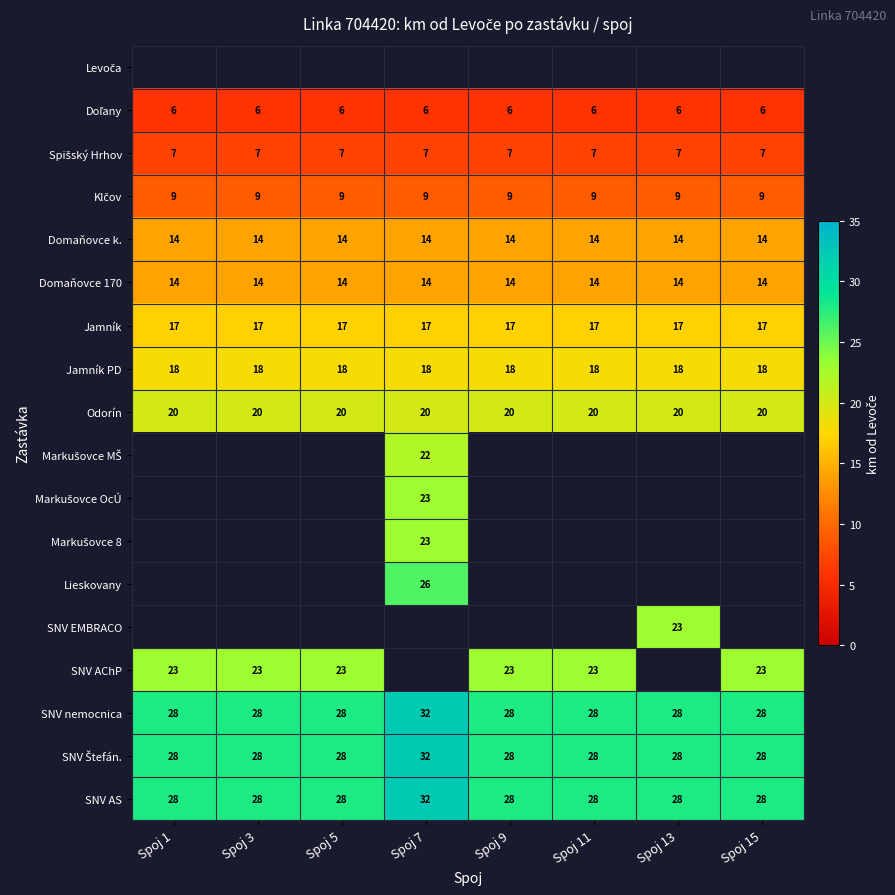

The Jamník PD series shows 18 at Spoj 15. True or false?

True